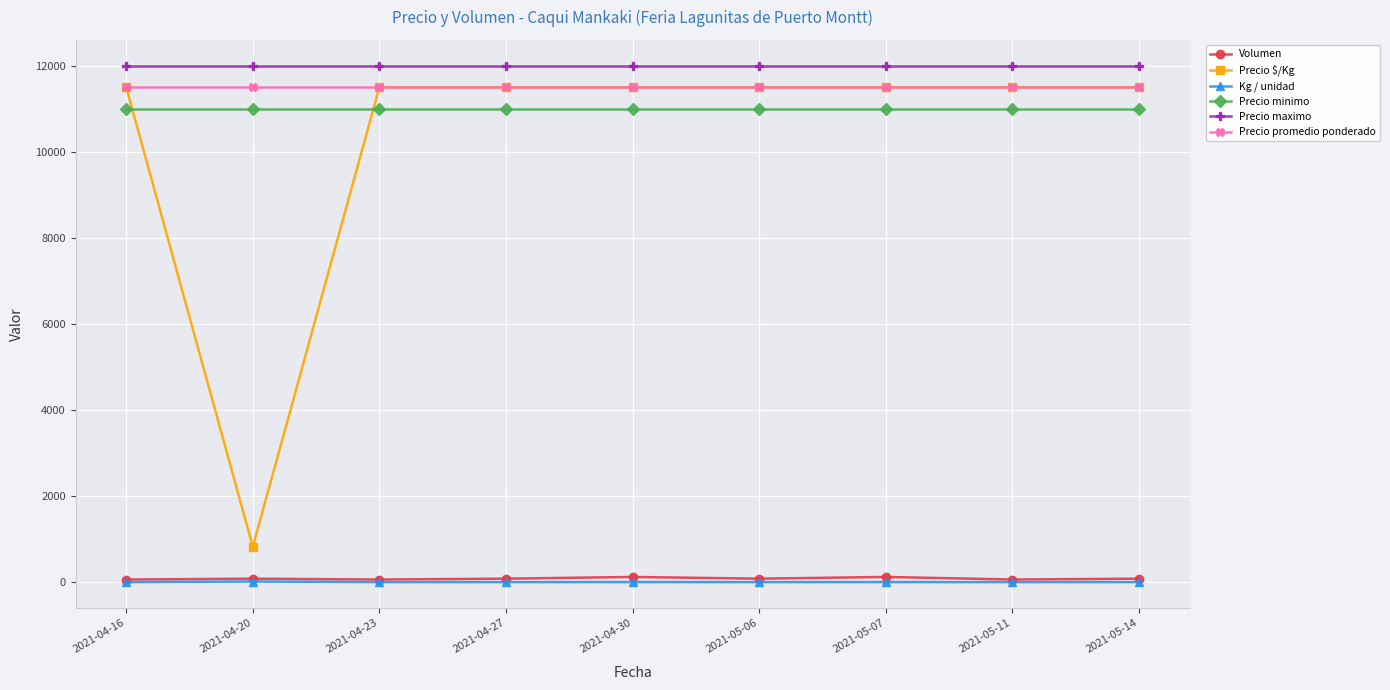

Which series has the widest spread of values?

Precio $/Kg